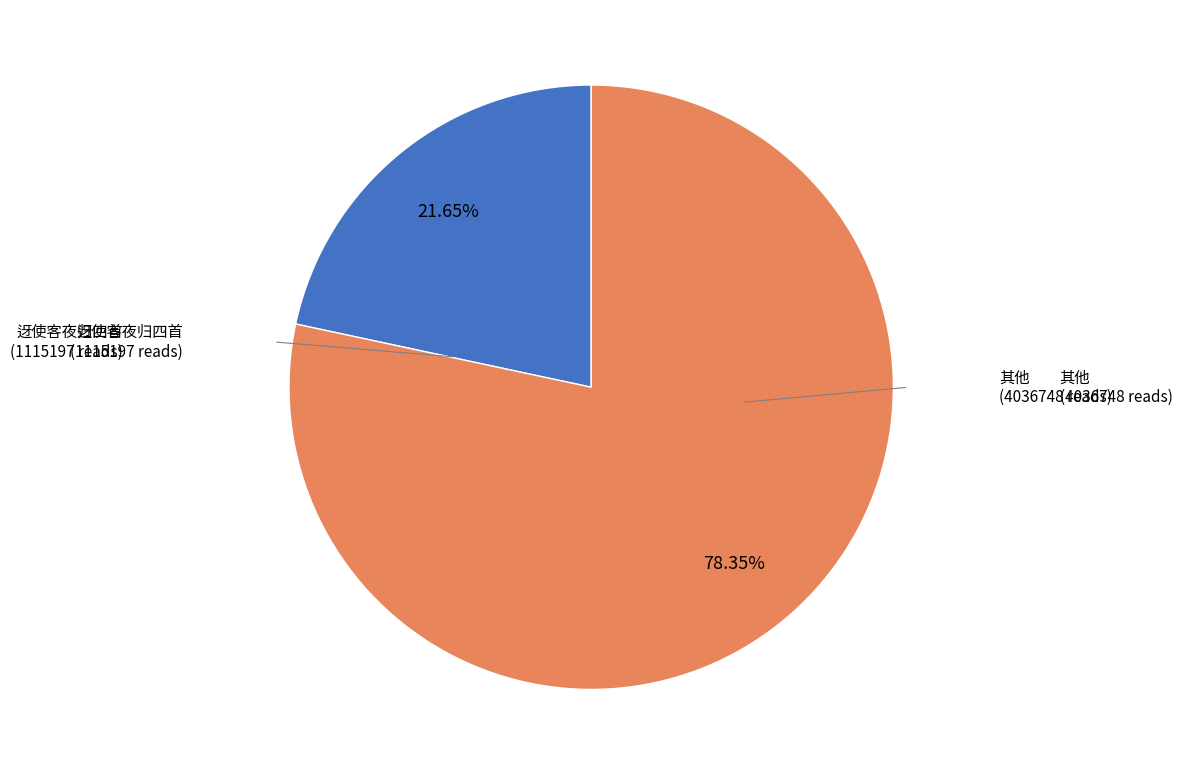

Is there any slice that represents more than half of the pie?

Yes